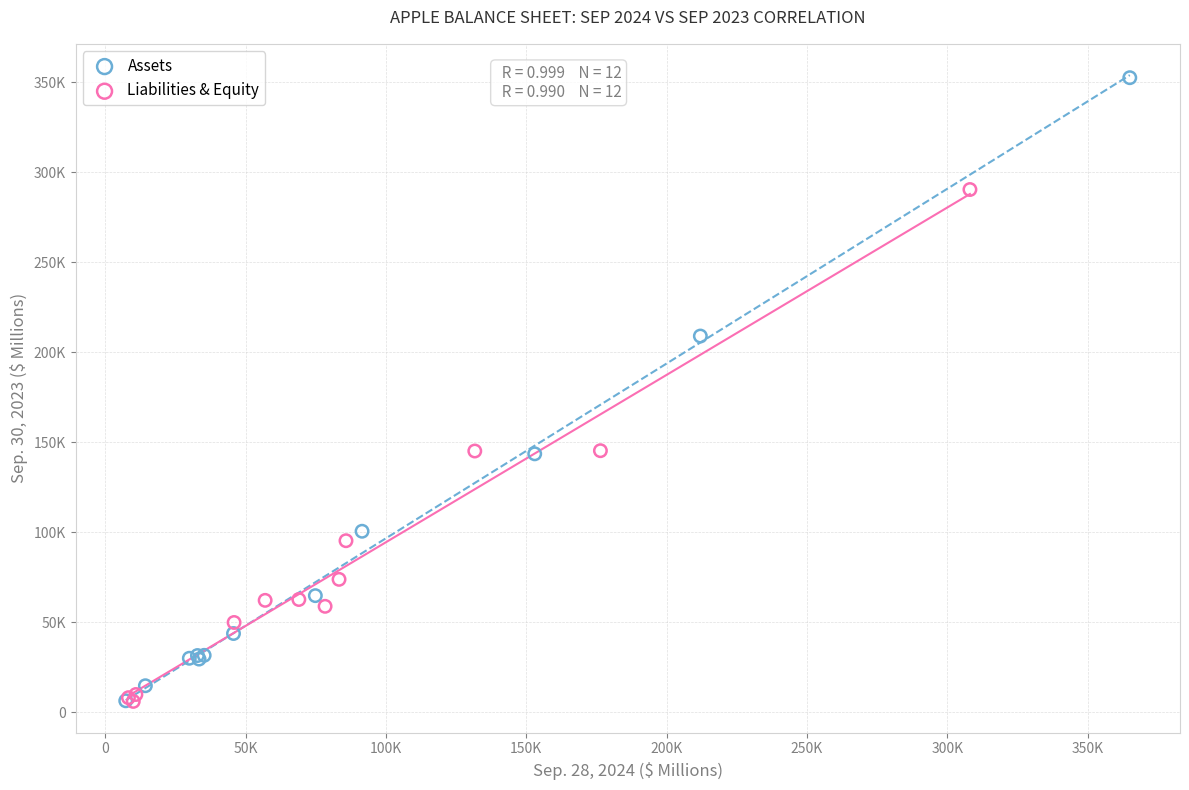

Which series has the widest spread of Y values?

Assets